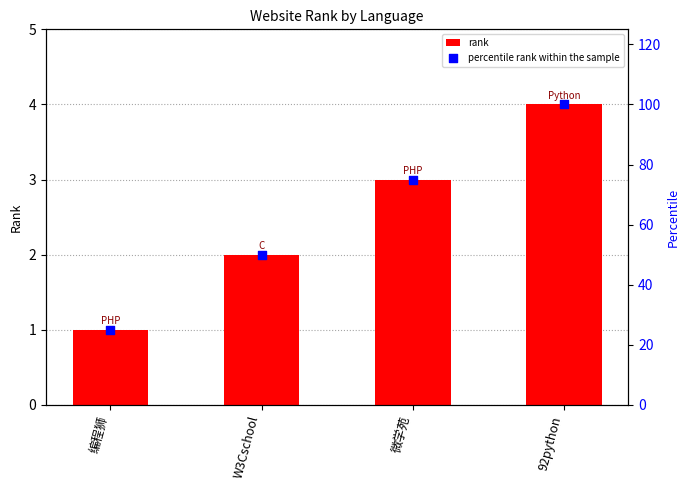

Which series has the largest total across all categories?

percentile rank within the sample